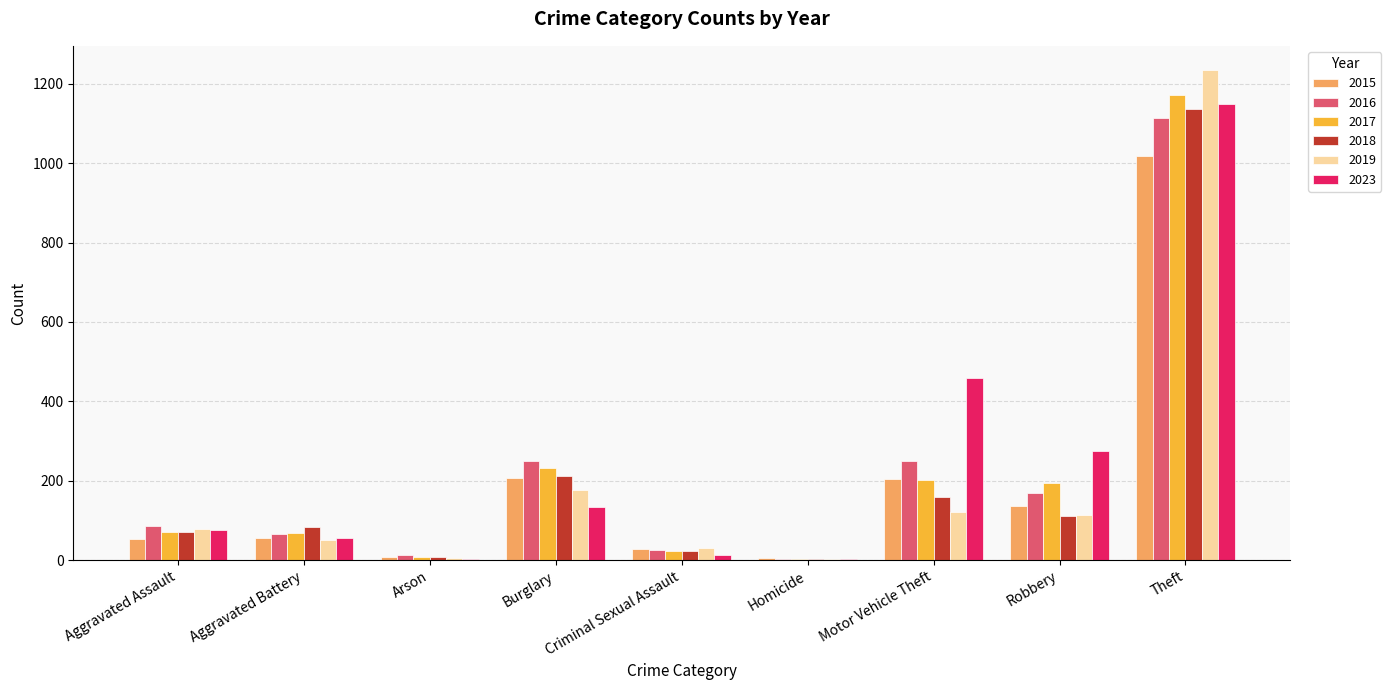

Where is 2023 nearest to the value 575?

Motor Vehicle Theft